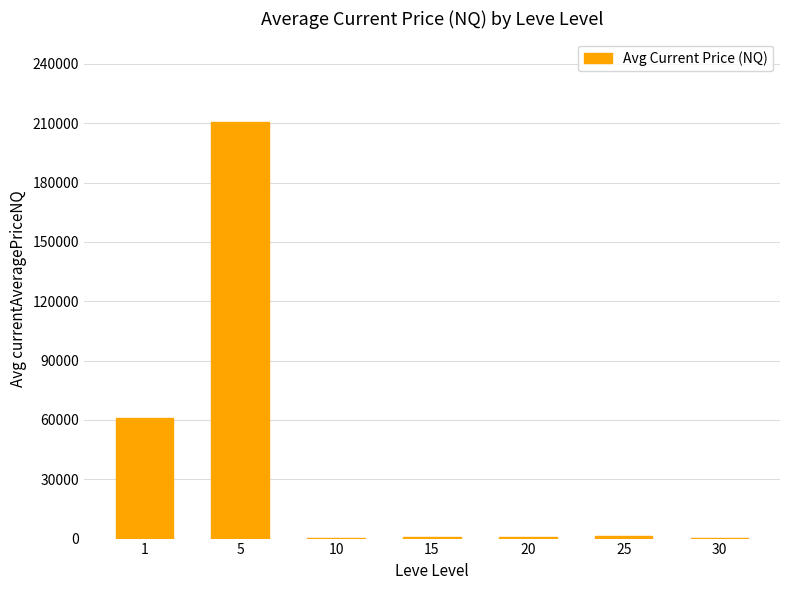

What is the greatest value displayed?

210668.4